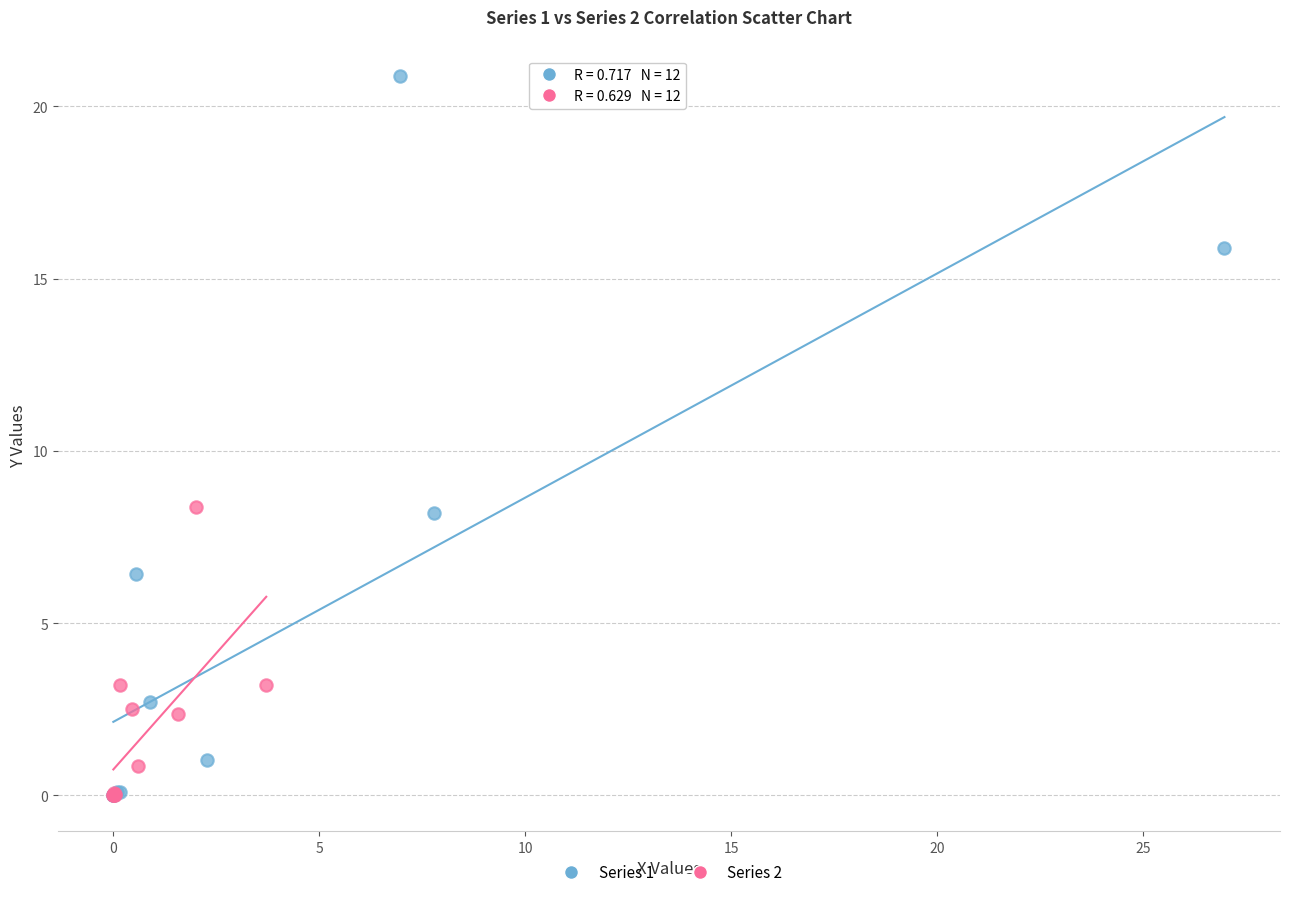

Which series reaches the maximum Y coordinate?

Series 1